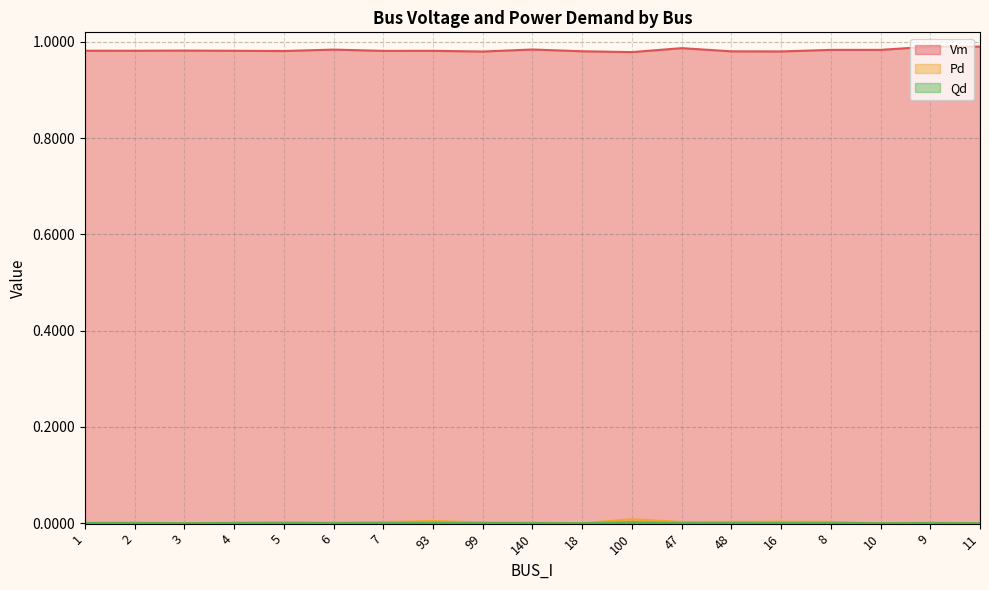

Is it true that Qd equals 0.0 at 4?

True